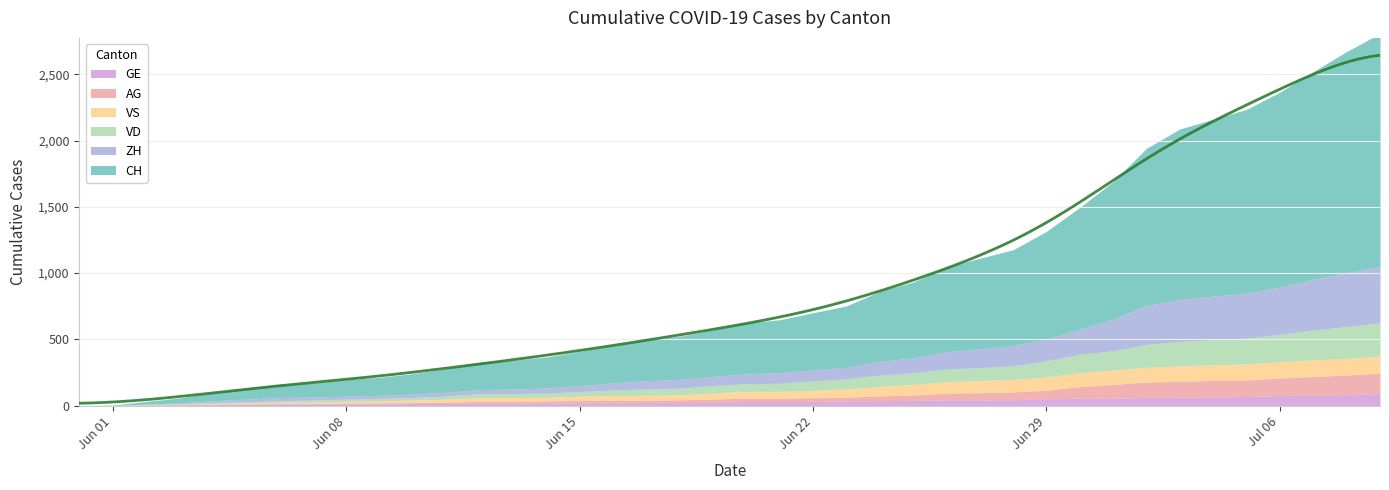

True or false: GE has a value of 44 at 28.

True